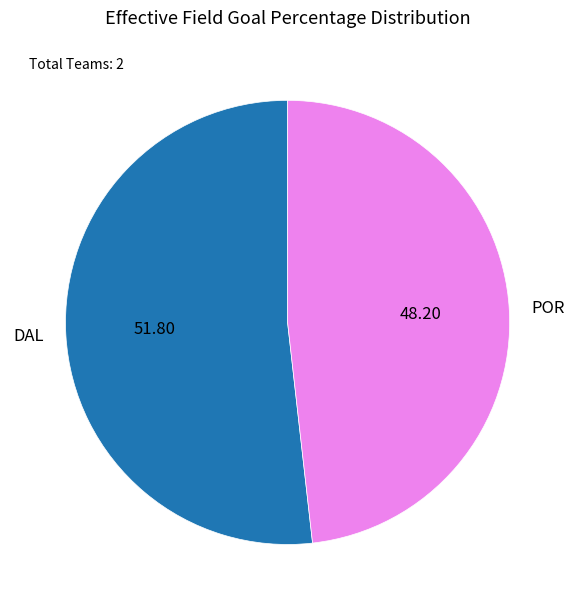

Rank the categories by value from lowest to highest.

POR, DAL